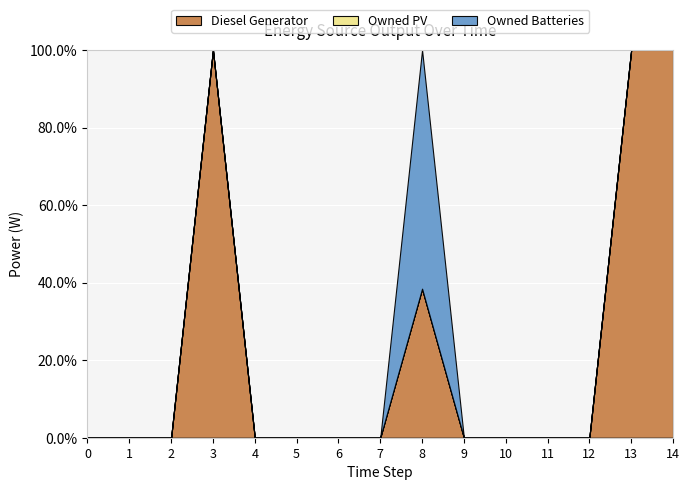

The Diesel Generator series shows -47.7 at 6. True or false?

False